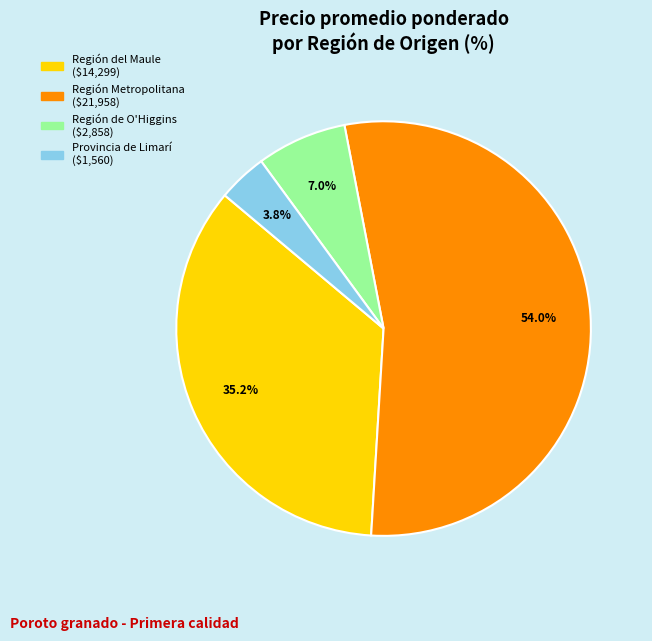

Is there a majority slice in this chart?

Yes